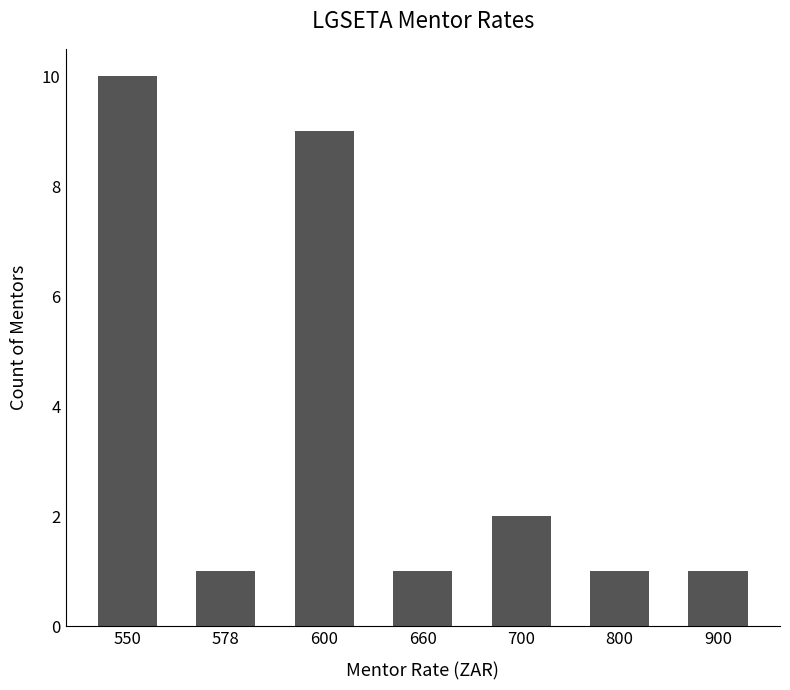

Is it true that the value at 700 is 2?

True